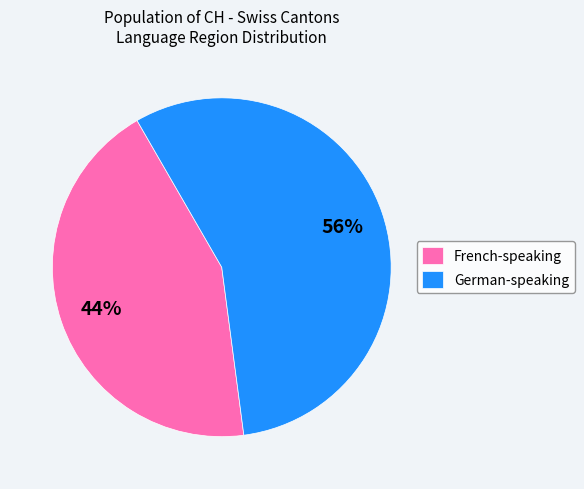

Is the sum of French-speaking and German-speaking greater than half?

Yes